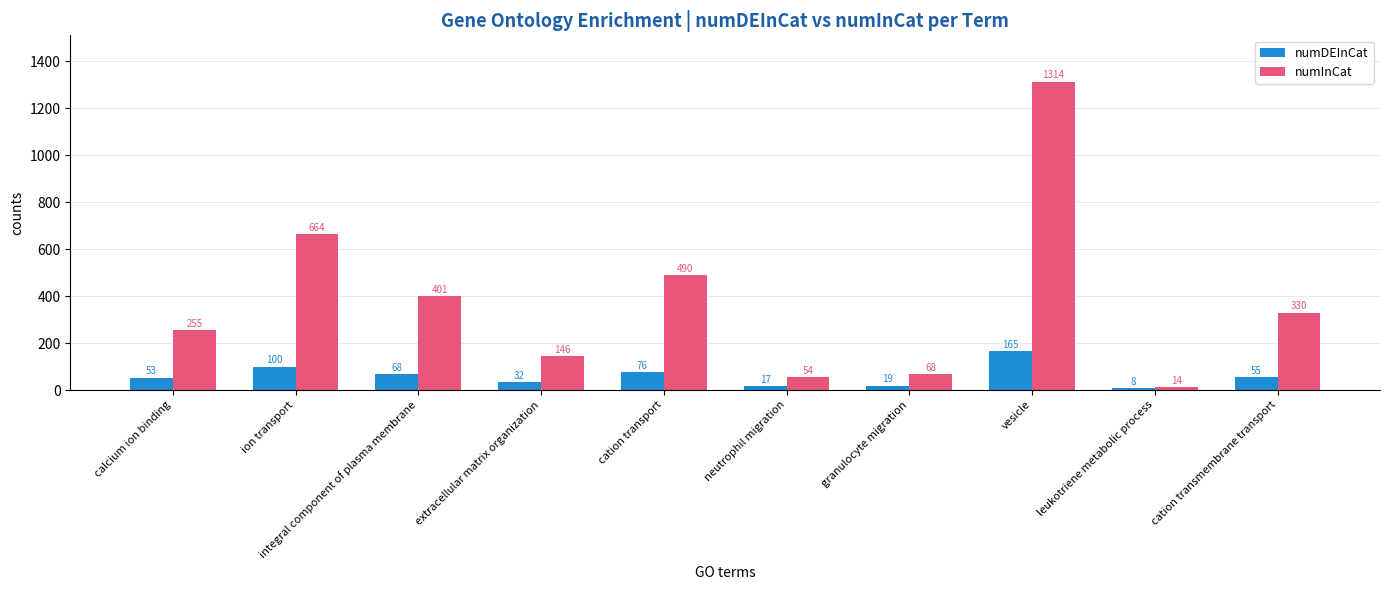

What is the greatest value displayed?

1314